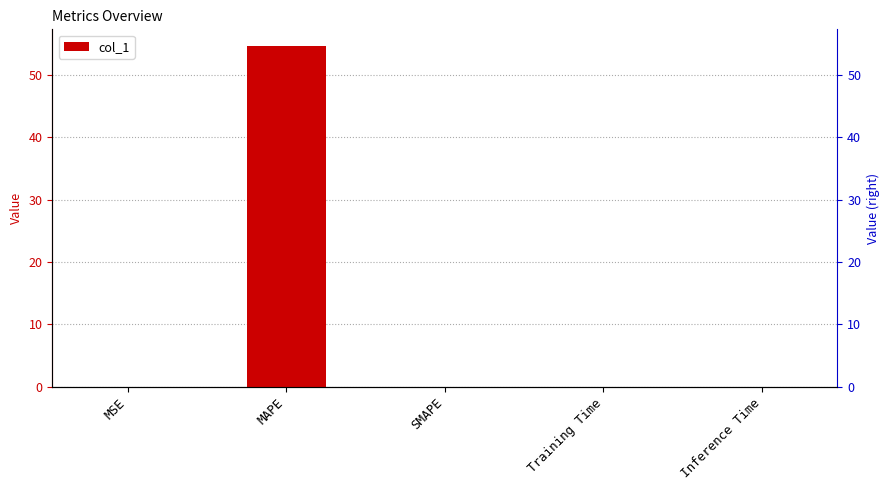

Reading right to left, what are all the values shown in this chart?

Inference Time=0.0	Training Time=0.0	SMAPE=0.0	MAPE=54.6	MSE=0.0